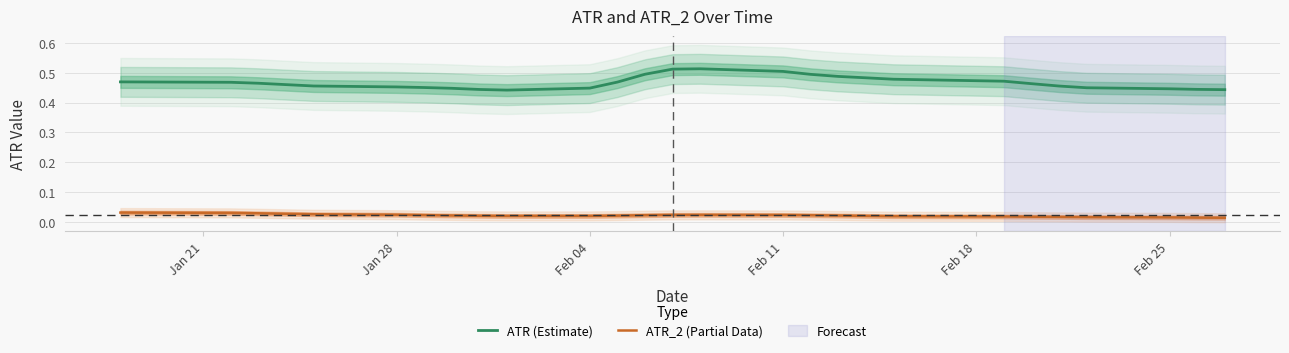

True or false: ATR_2 (Partial Data) and ATR (Estimate) intersect in this chart.

False